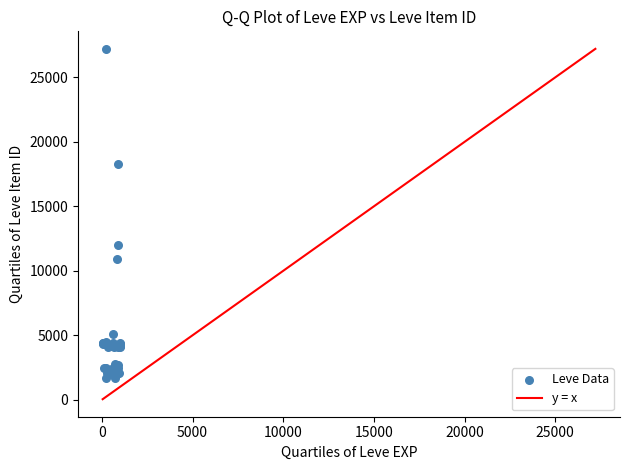

What Y value in the scatter plot is closest to 14448?

12018